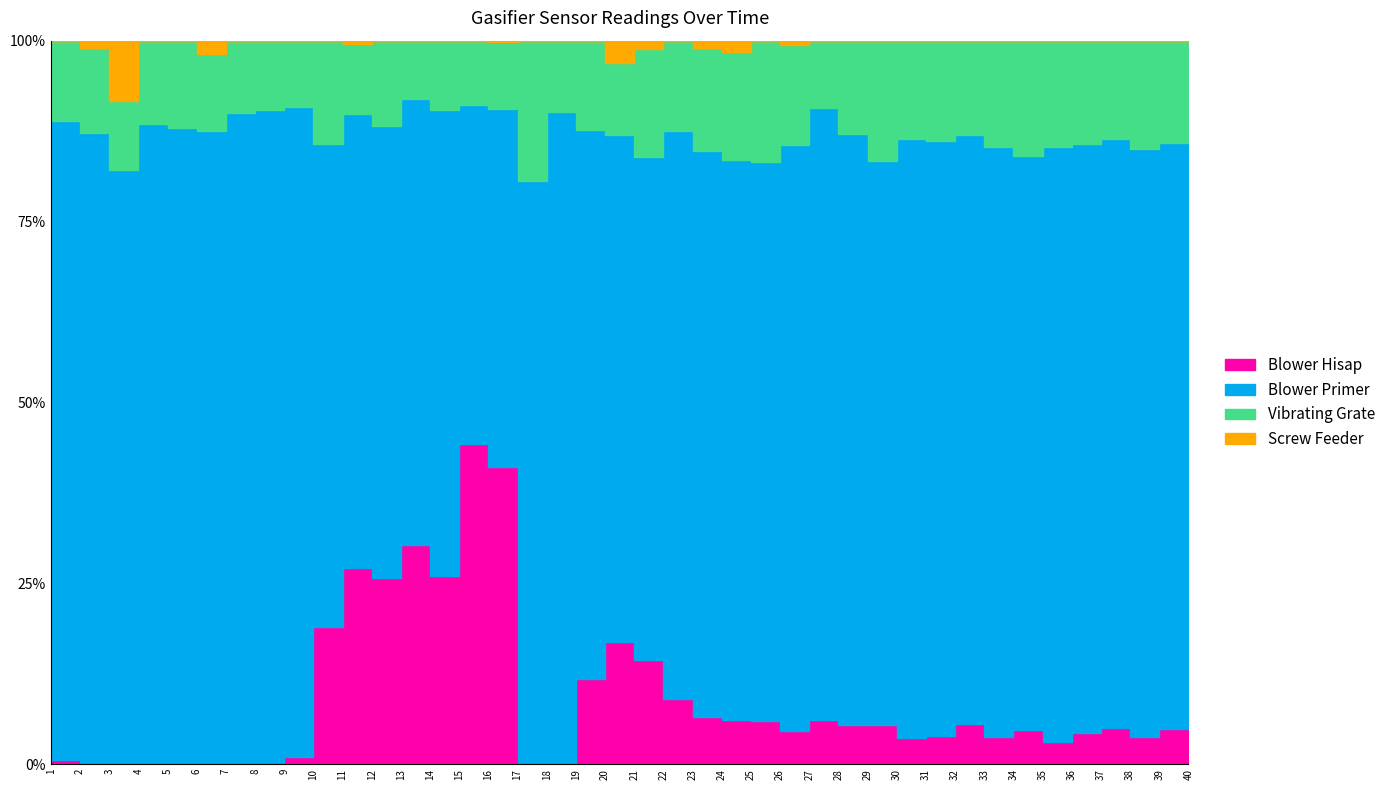

True or false: Blower Primer and Vibrating Grate intersect in this chart.

False